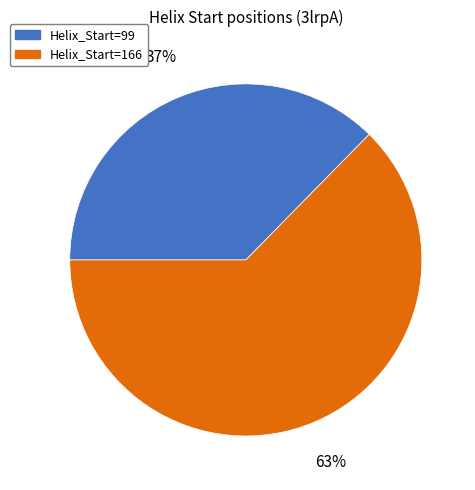

Which category has the smallest portion of the pie?

Helix_Start=99